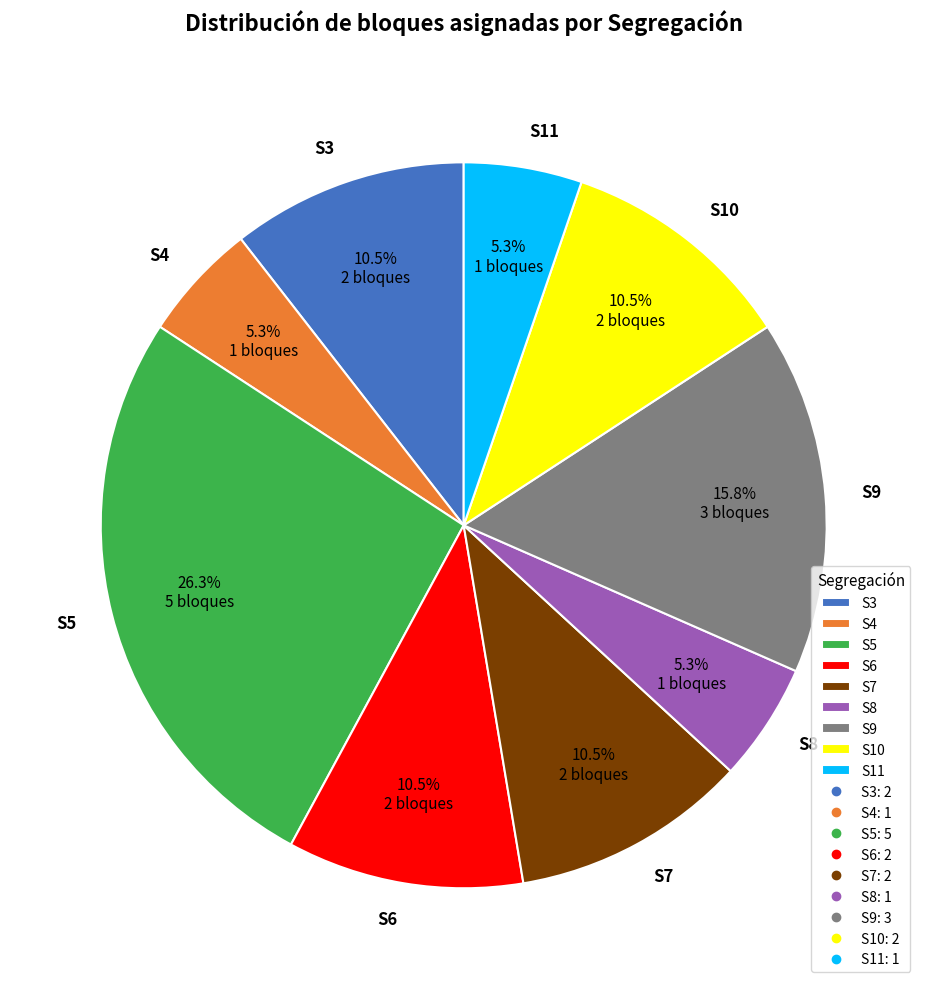

What is the ratio of the value at S8 to the value at S9?

0.3